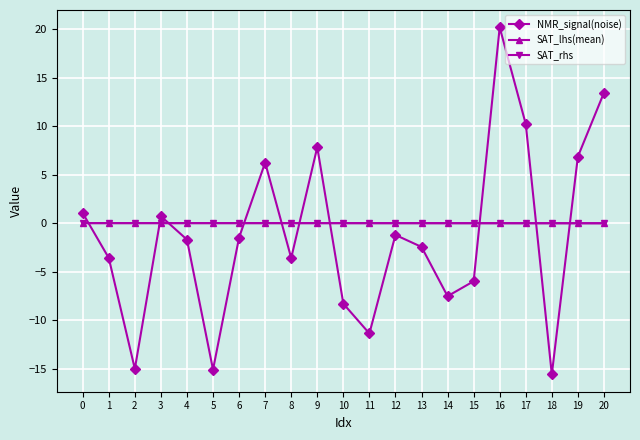

Is the value of SAT_rhs at 20 greater than the value of NMR_signal(noise) at 5?

Yes